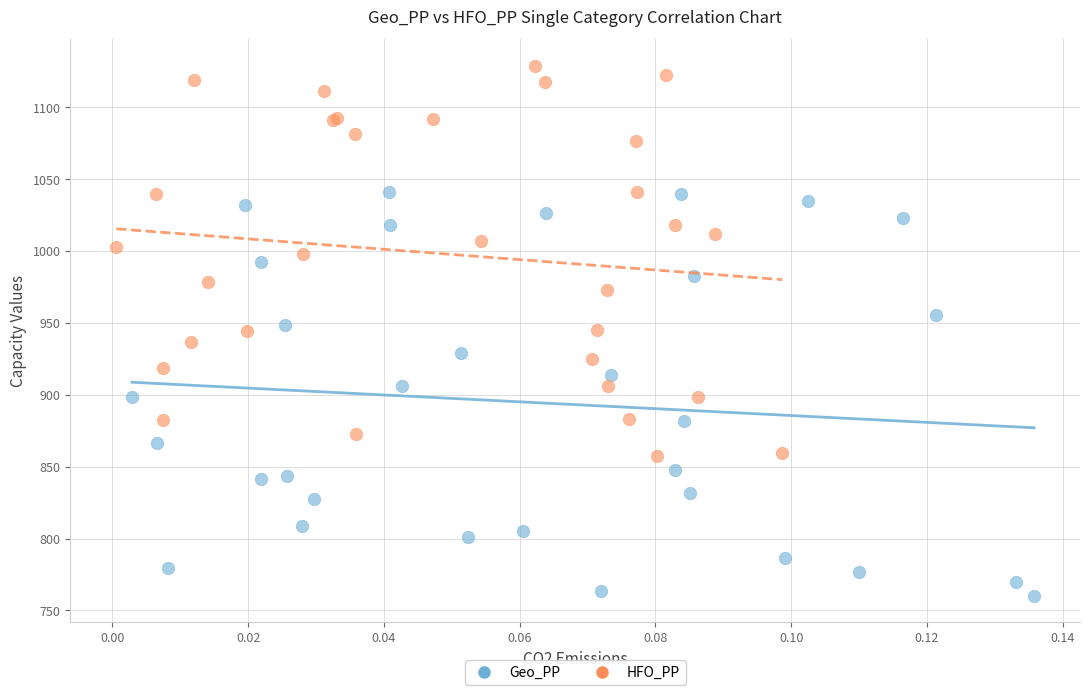

Which series reaches the minimum Y coordinate?

Geo_PP